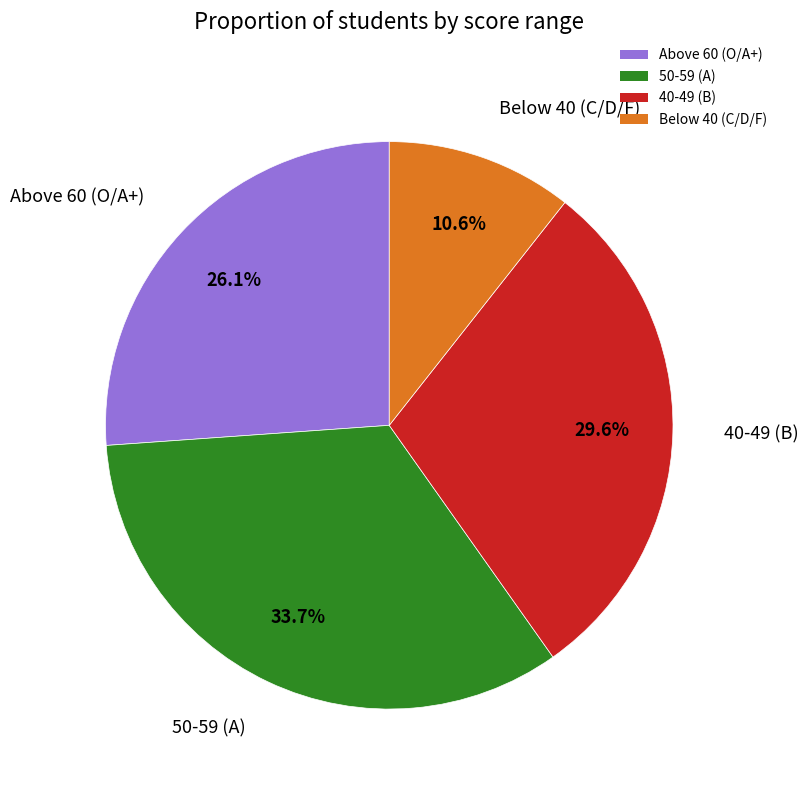

What is the smallest slice in the pie chart?

Below 40 (C/D/F)